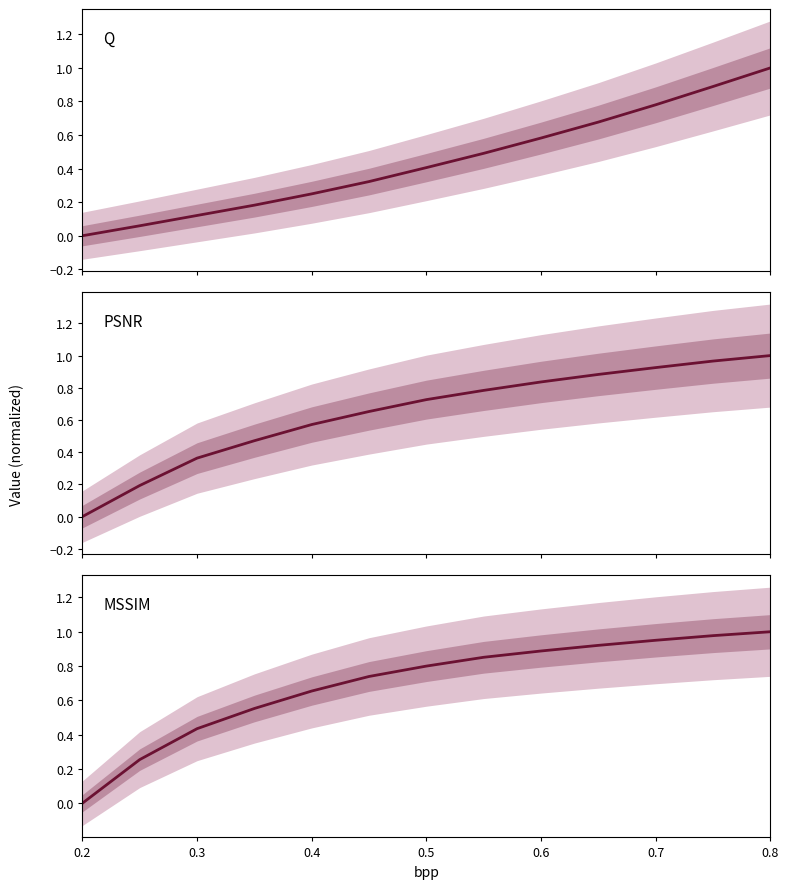

At which label is MSSIM closest to 0?

0.2